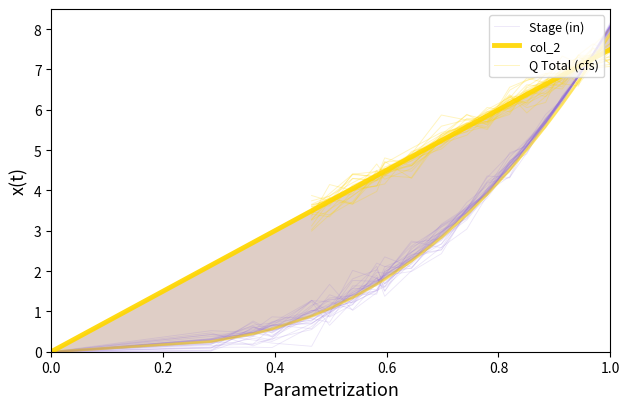

How many lines are shown in the chart?

2